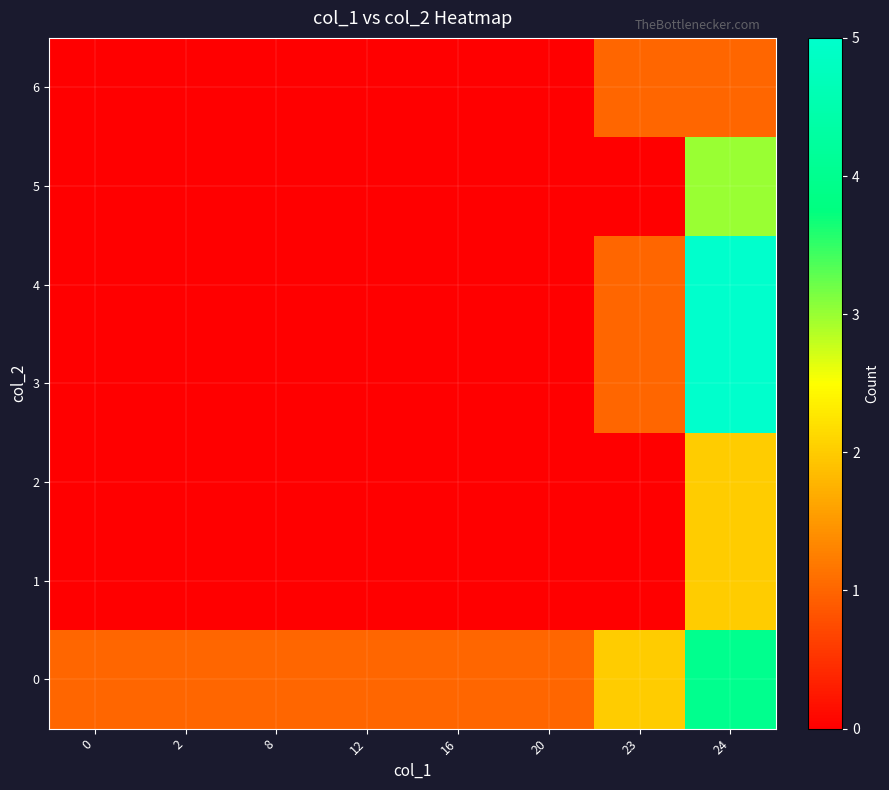

Reading left to right, list all the values displayed in this chart.

0: 0=1	2=1	8=1	12=1	16=1	20=1	23=2	24=4
1: 0=0	2=0	8=0	12=0	16=0	20=0	23=0	24=2
2: 0=0	2=0	8=0	12=0	16=0	20=0	23=0	24=2
3: 0=0	2=0	8=0	12=0	16=0	20=0	23=1	24=5
4: 0=0	2=0	8=0	12=0	16=0	20=0	23=1	24=5
5: 0=0	2=0	8=0	12=0	16=0	20=0	23=0	24=3
6: 0=0	2=0	8=0	12=0	16=0	20=0	23=1	24=1